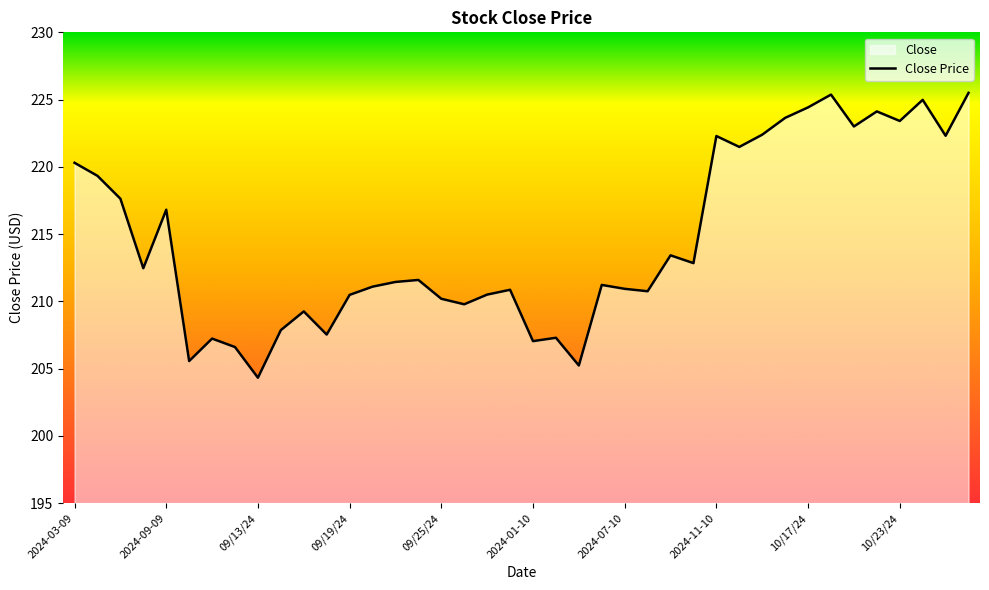

What value does the data have at 10/23/24?

223.4